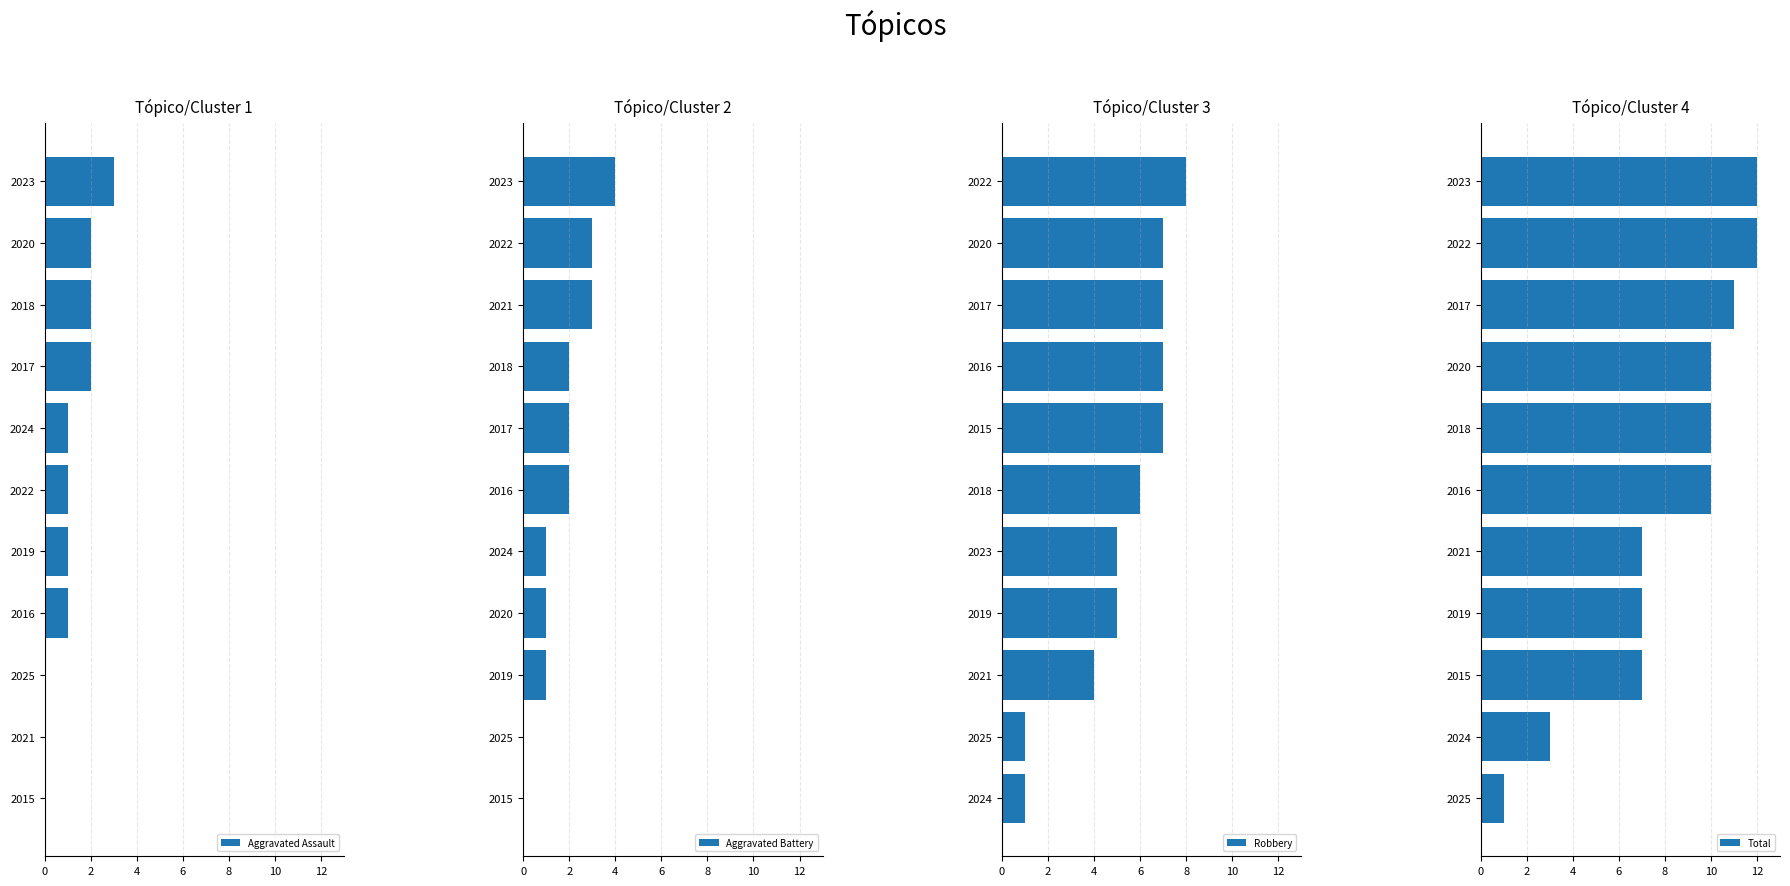

What is the sum of all Aggravated Assault values?

13